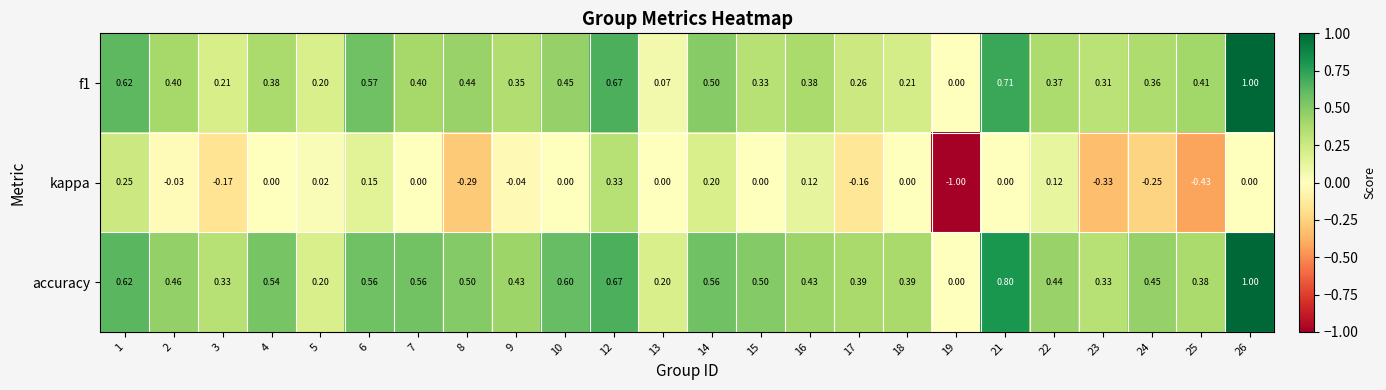

Which series has the largest total across all categories?

accuracy